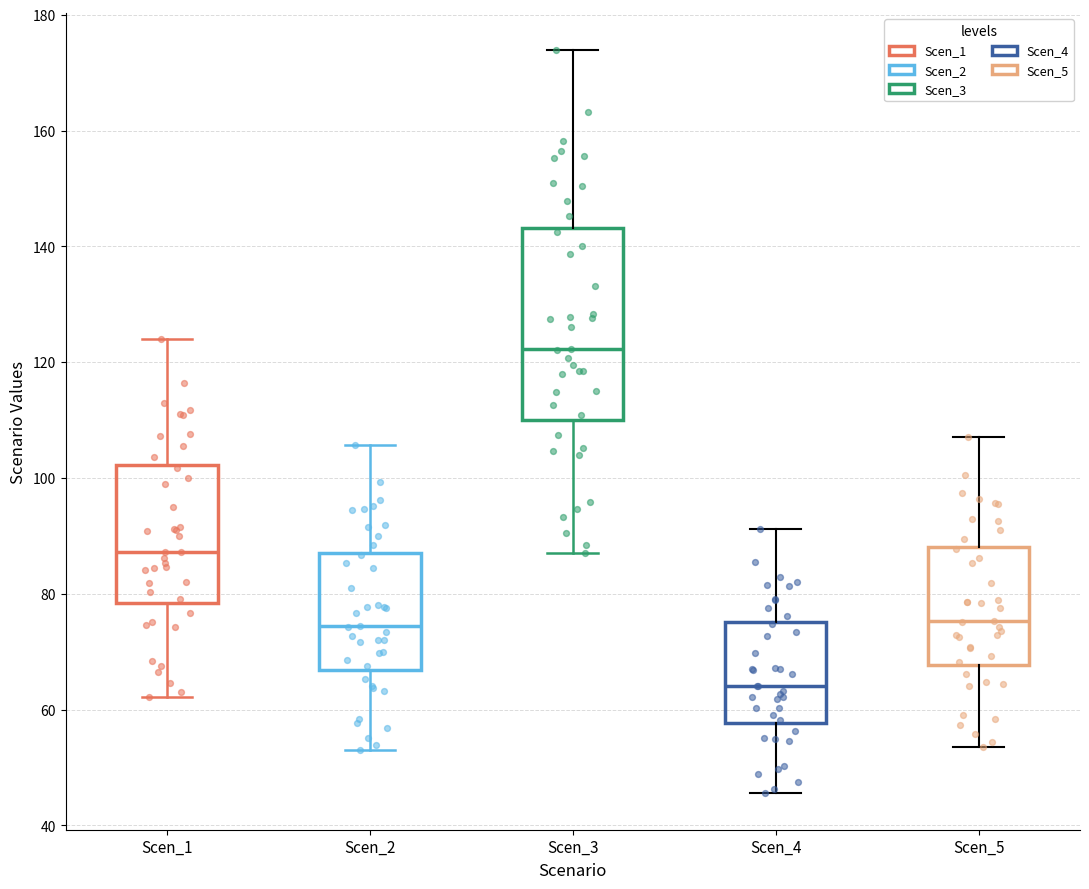

Where does the median line of the box for Scen_2 sit on the y-axis? The values are not printed on the chart, so give them approximately, as read against the axis.

74